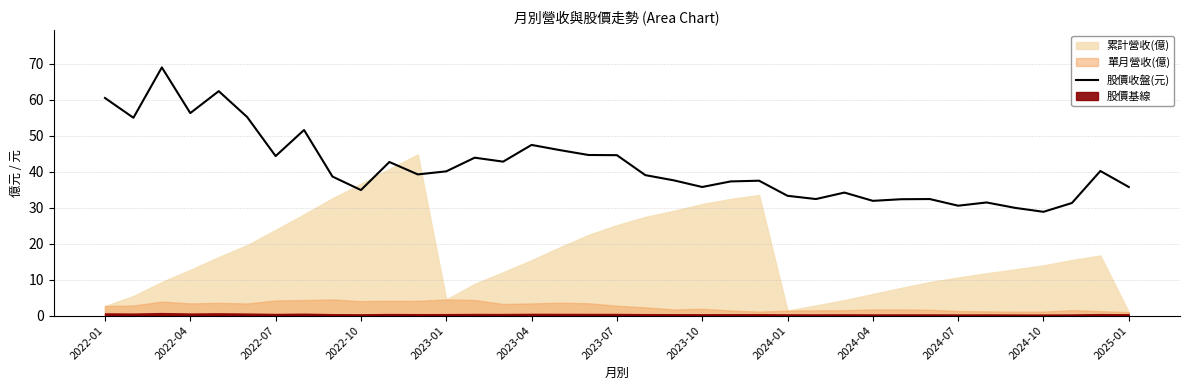

What is the greatest value displayed?

69.0